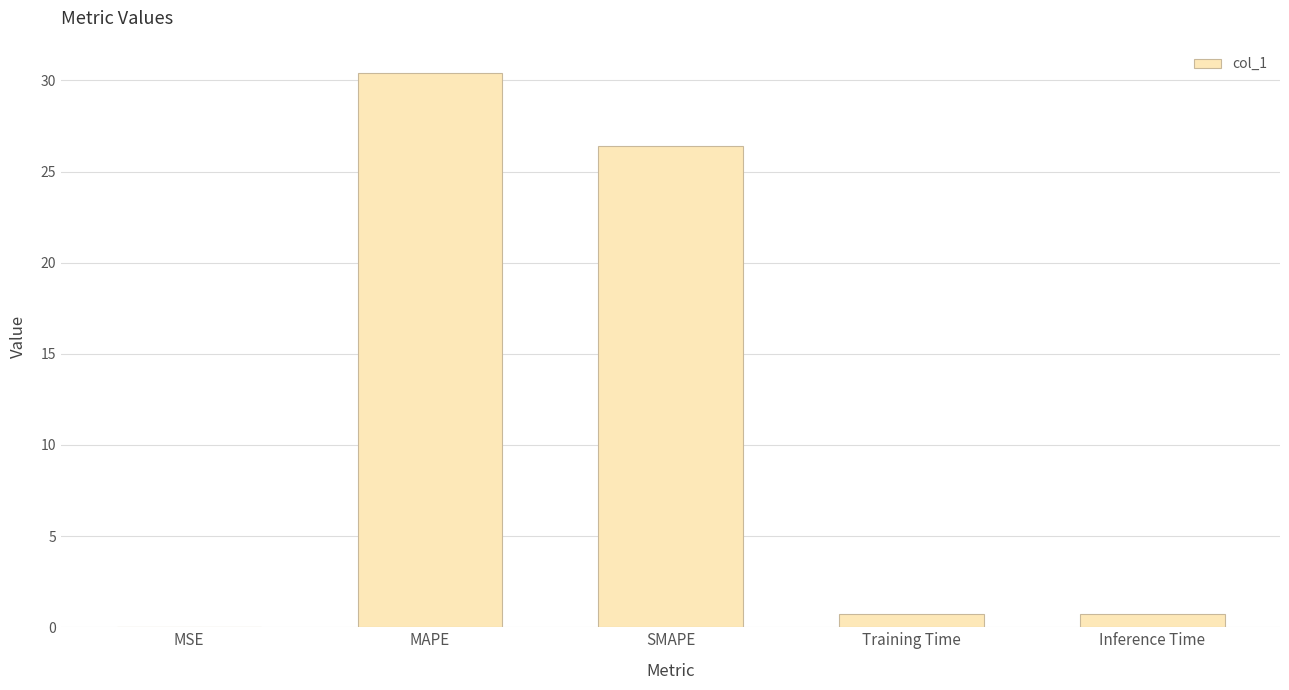

What is the greatest value displayed?

30.4